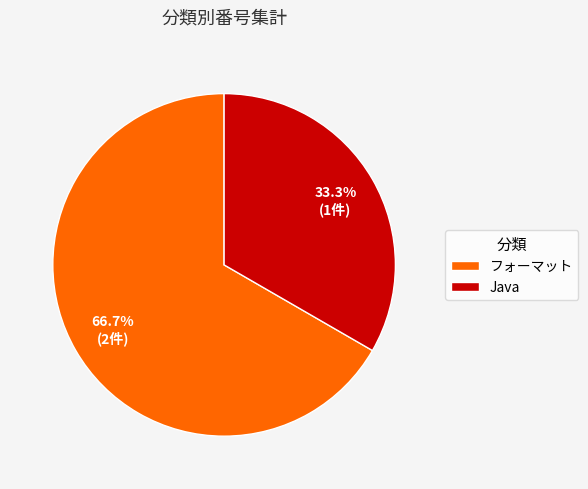

To the nearest percent, what is the combined percentage of フォーマット and Java?

100%